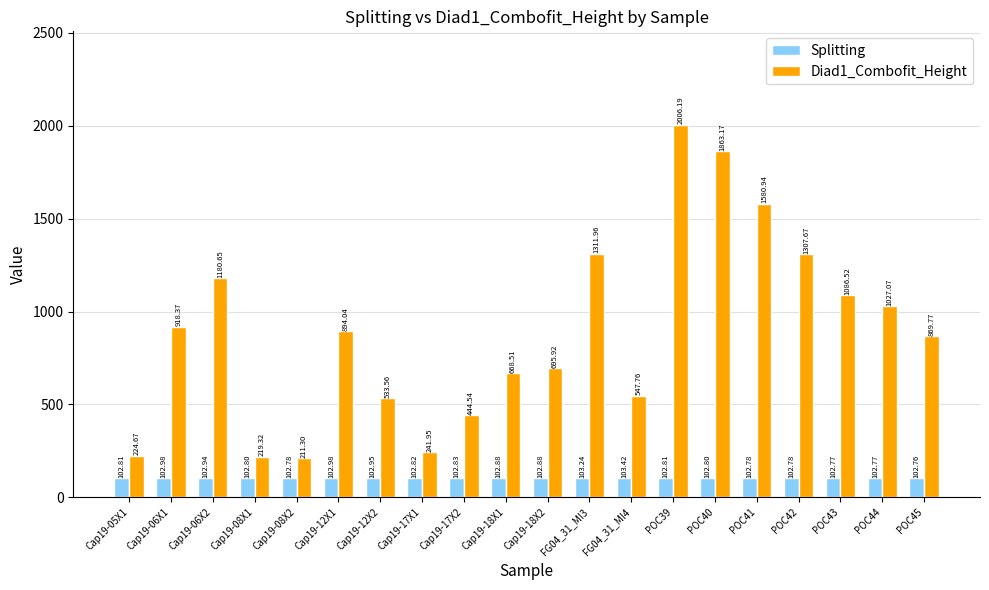

Between Cap19-12X2 and POC45, which series saw the biggest shift?

Diad1_Combofit_Height